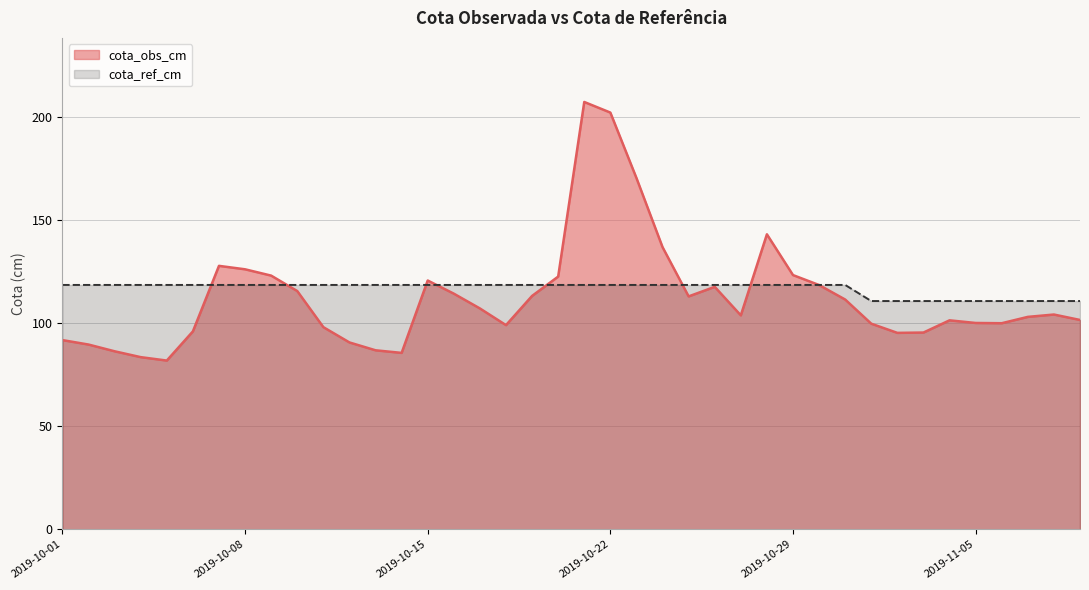

List the series in order of their peak value, highest first.

cota_obs_cm, cota_ref_cm